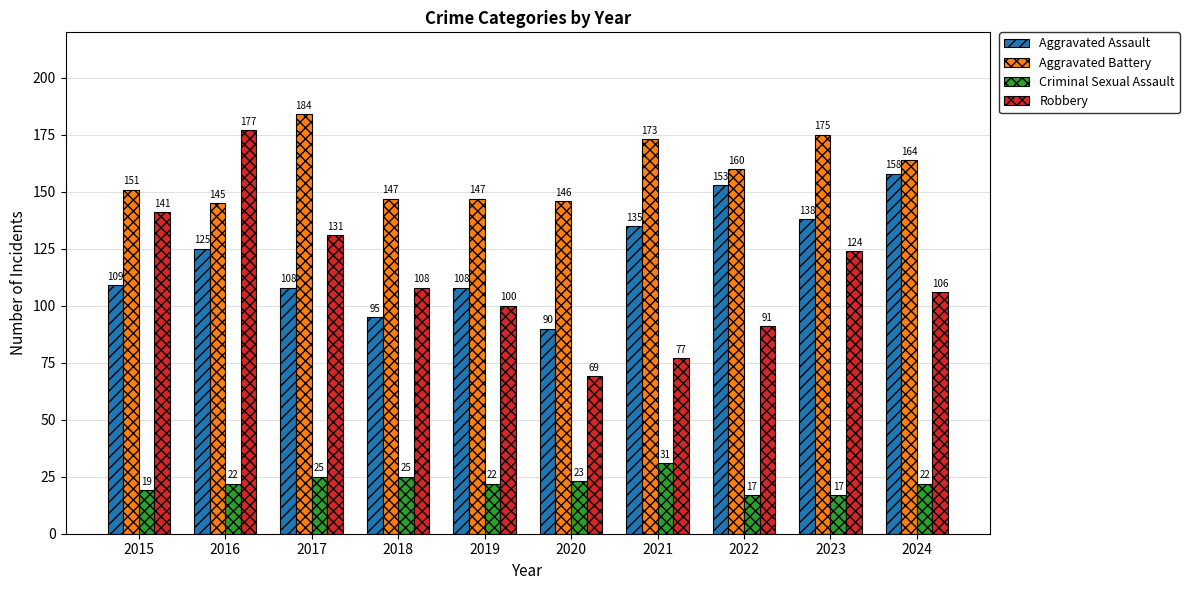

What is the value of the Aggravated Battery bar at the 10th from the left?

164